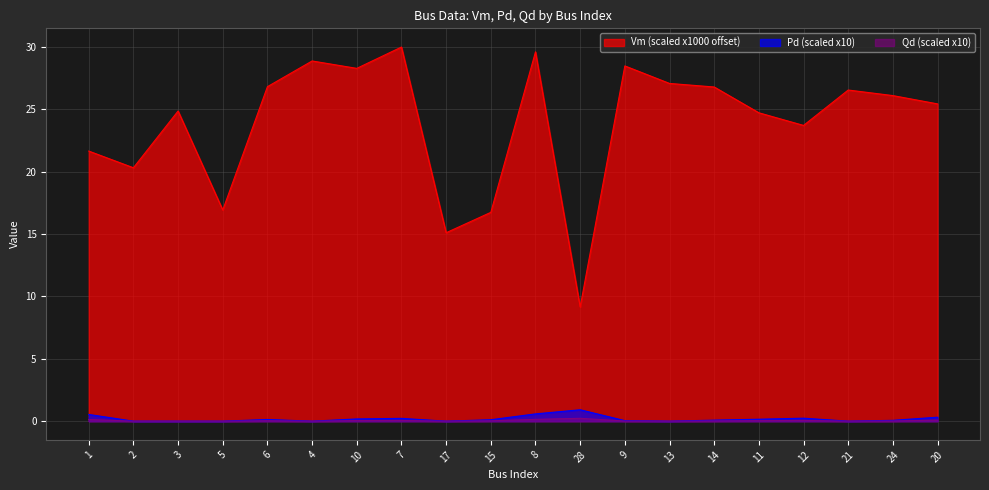

True or false: Vm and Qd cross at least once.

False